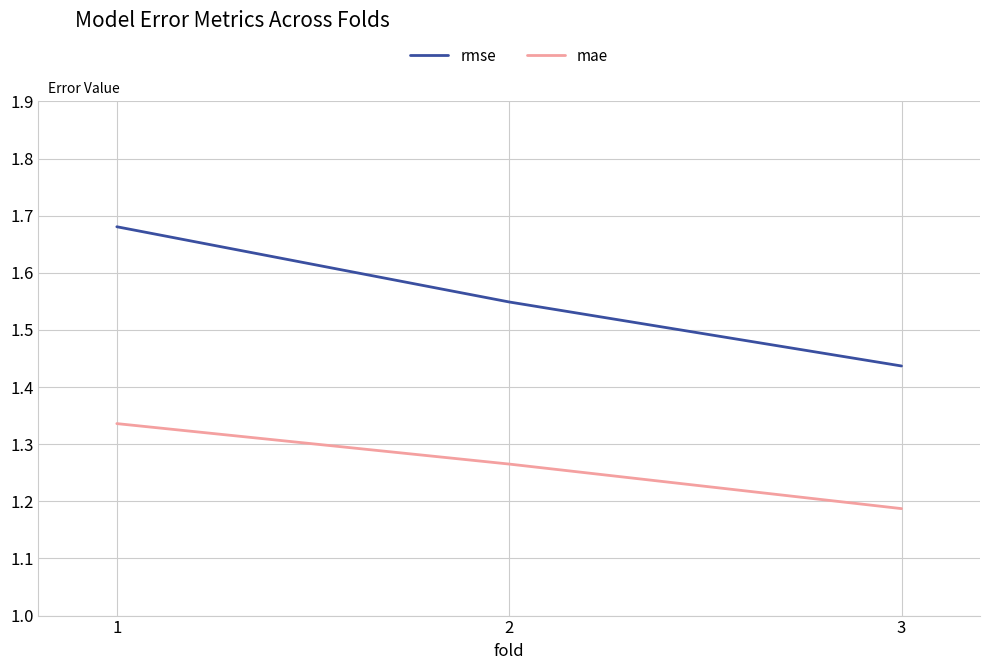

What is the difference between the maximum and second lowest values in the mae series?

0.1